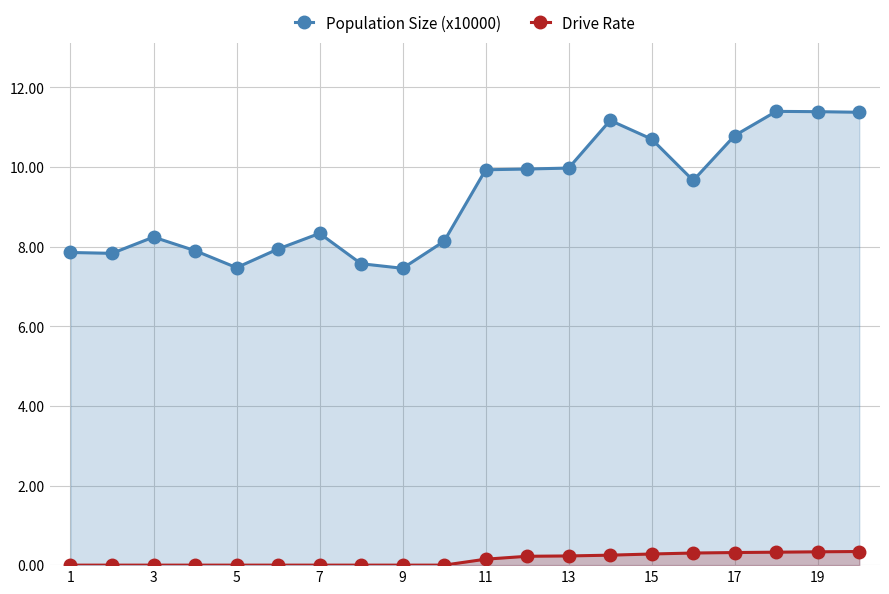

What is the total value across all series at 1?

7.9